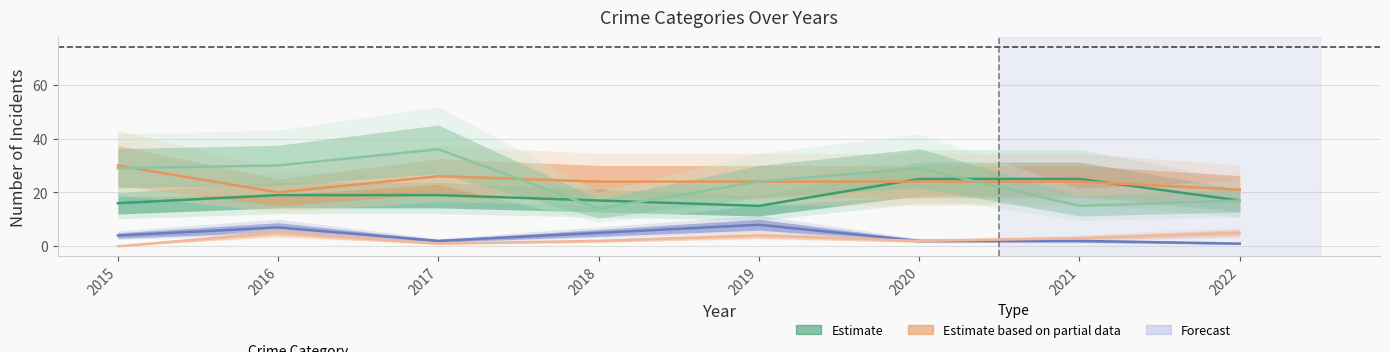

Which series has the largest total across all categories?

Robbery